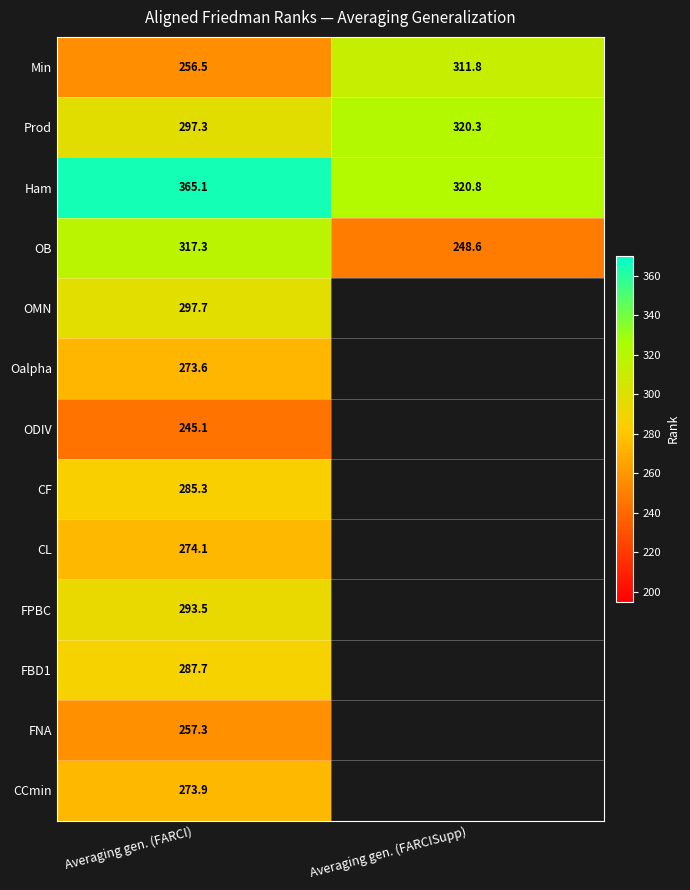

What is the sum of all Min values?

568.3